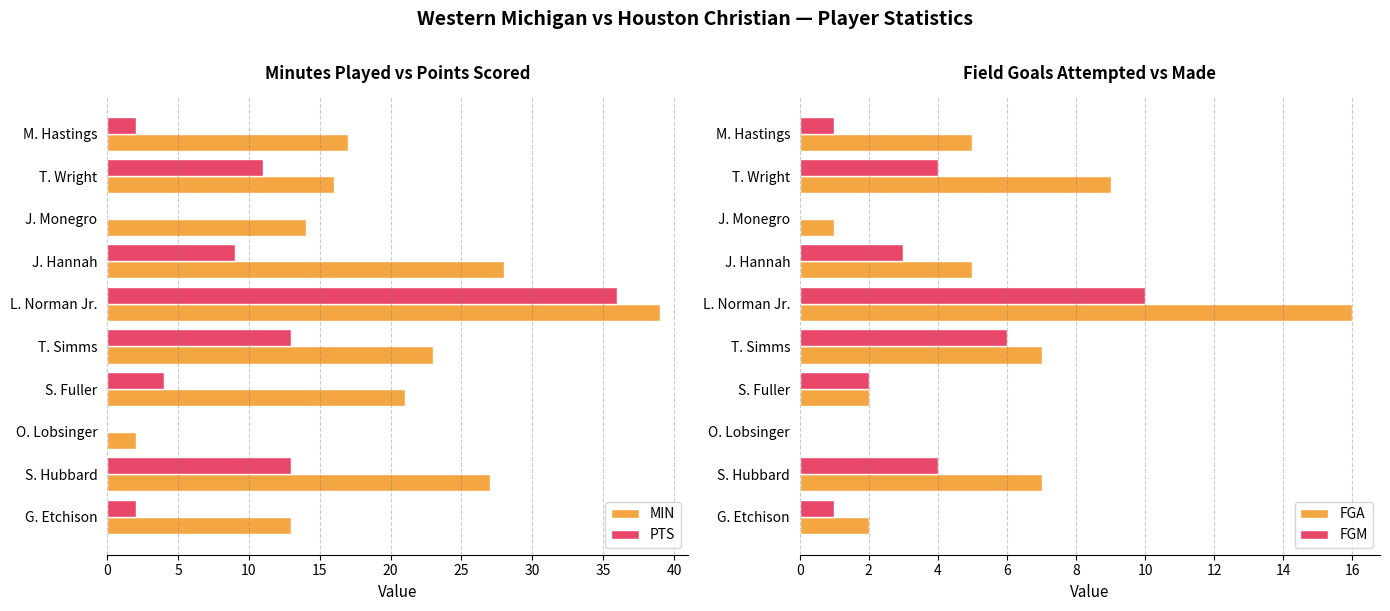

The value of MIN at J. Monegro is 14. True or false?

True